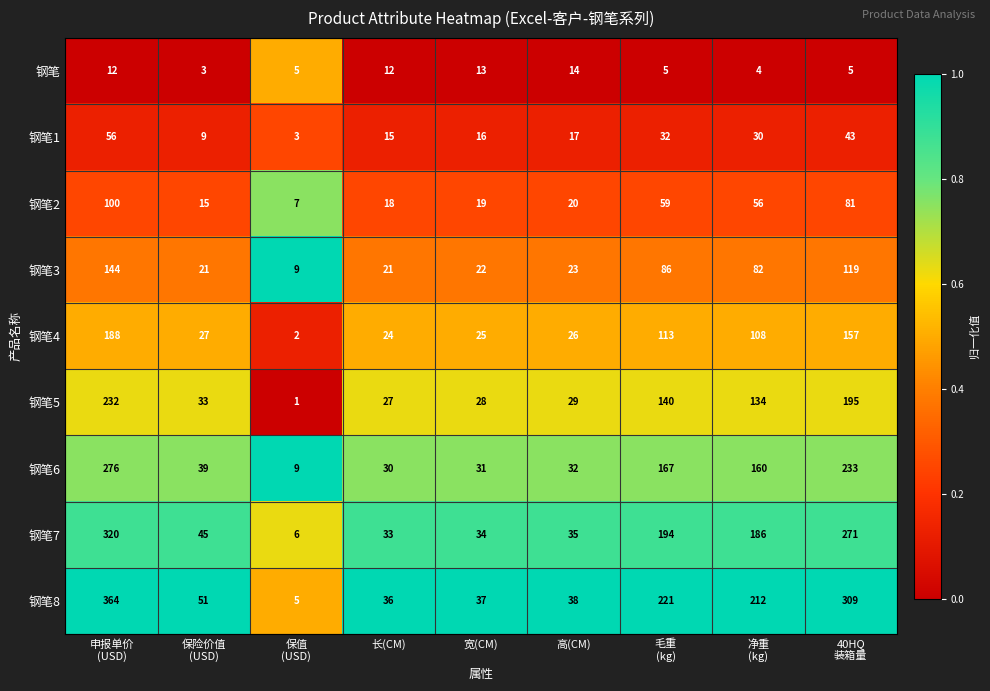

True or false: 钢笔2 has a value of 18 at 长(CM).

True